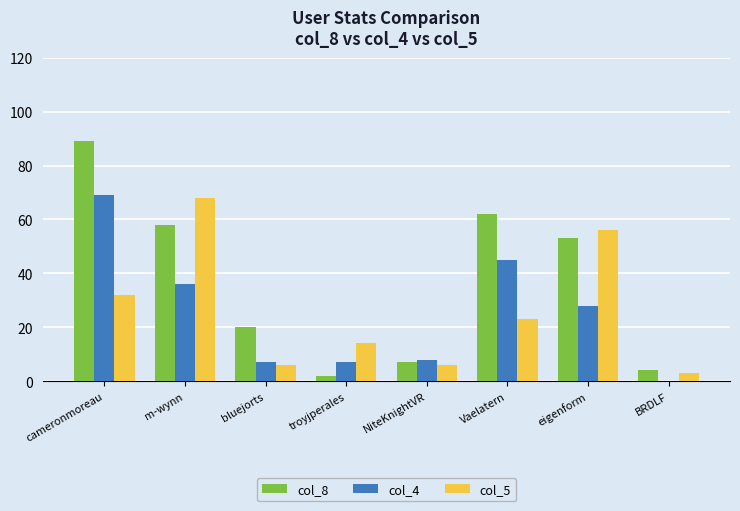

Which series has the largest total across all categories?

col_8